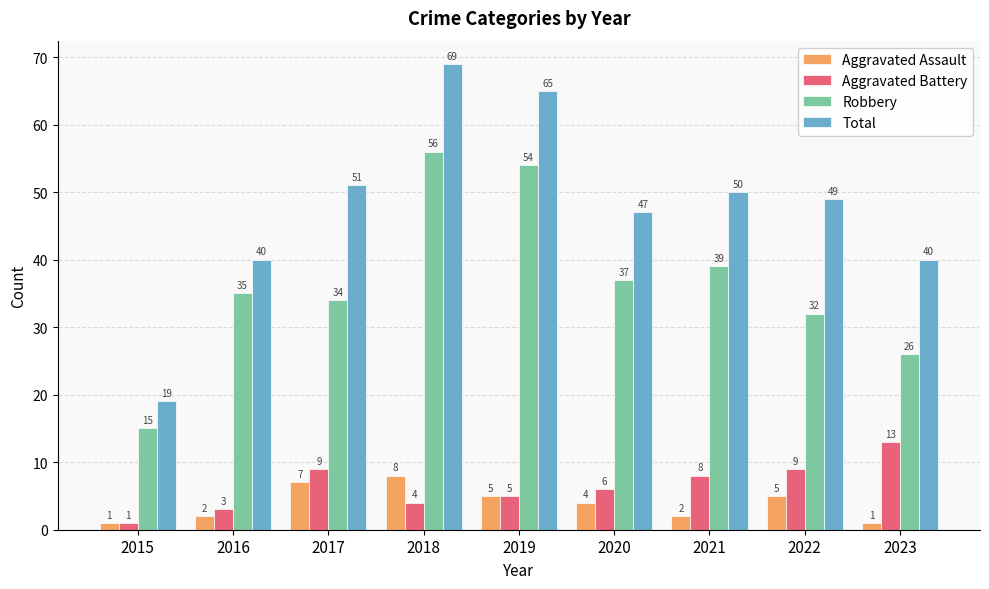

Does the chart contain any negative values?

No